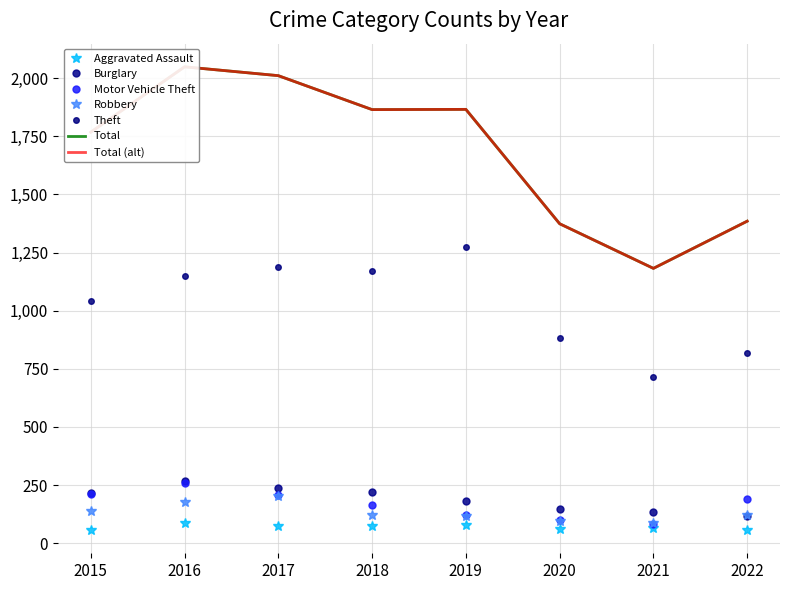

What is the lowest value of the Motor Vehicle Theft series?

82